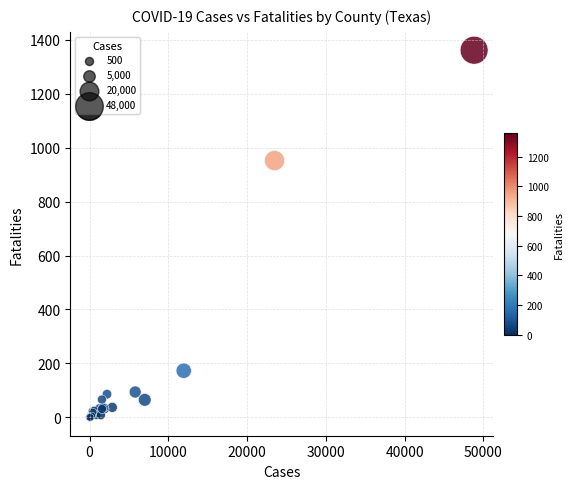

What Y value in the scatter plot is closest to 680?

952